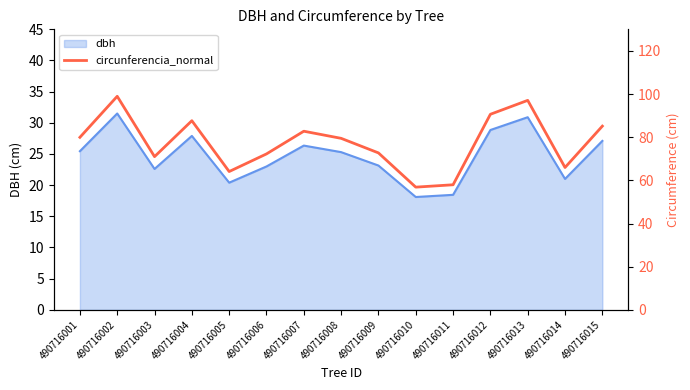

Between 490716002 and 490716008, which is larger?

490716002